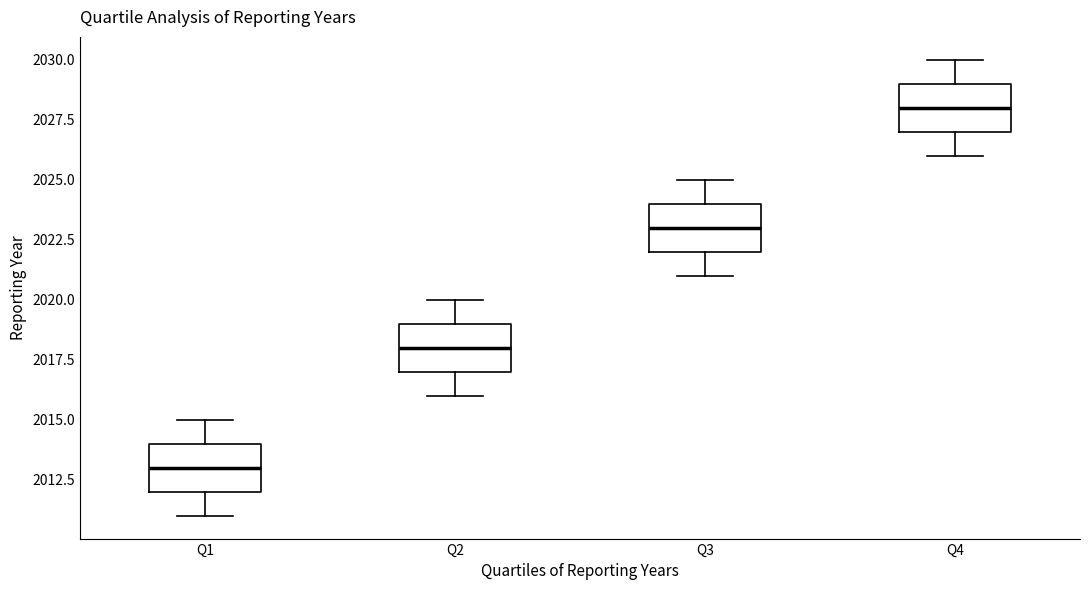

Which box's median line is the lowest?

Q1